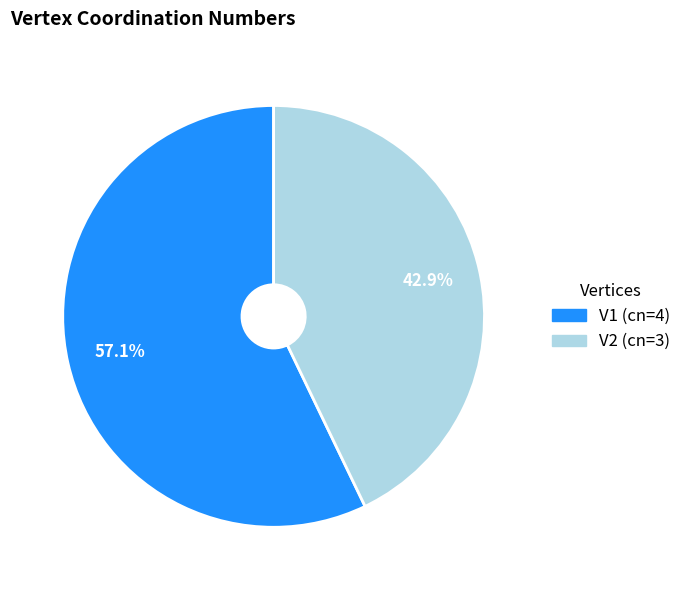

To the nearest percent, what is the difference between the largest and smallest slice percentages?

14%